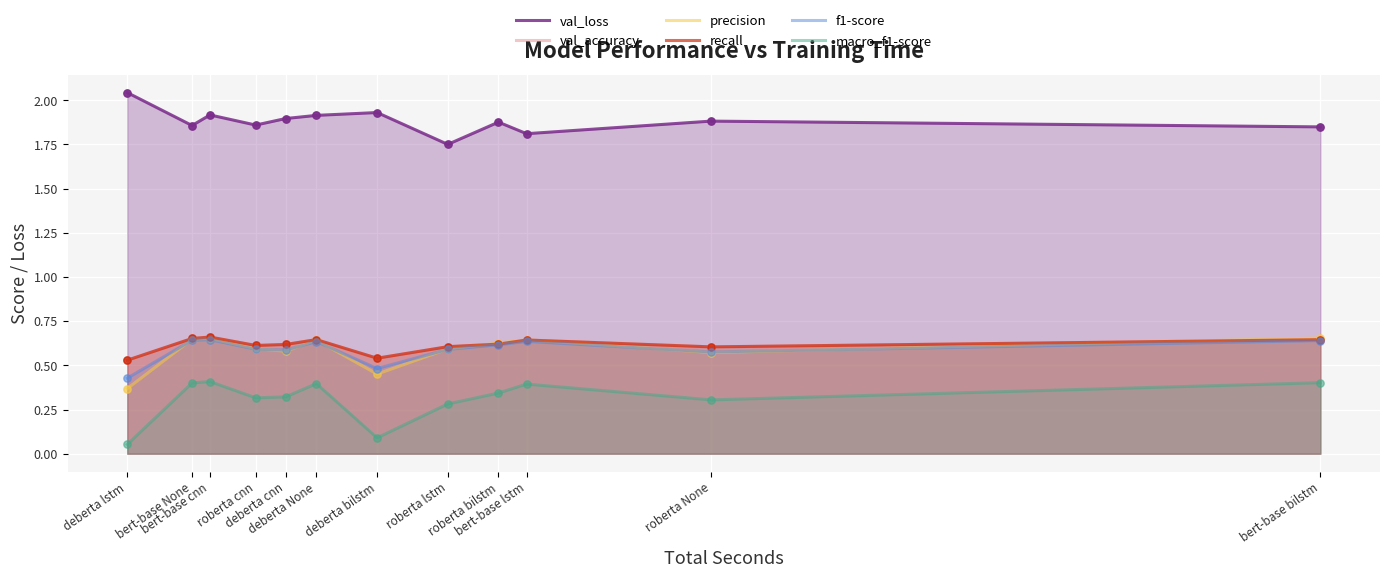

At how many categories does at least one series exceed 0?

12